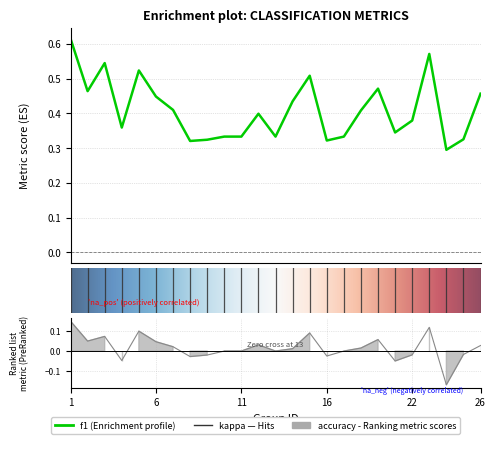

Is it true that kappa equals 0.1 at 10?

False